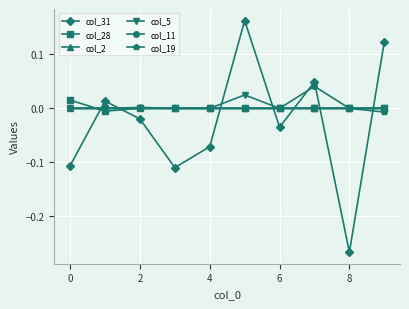

True or false: col_28 and col_19 cross at least once.

True